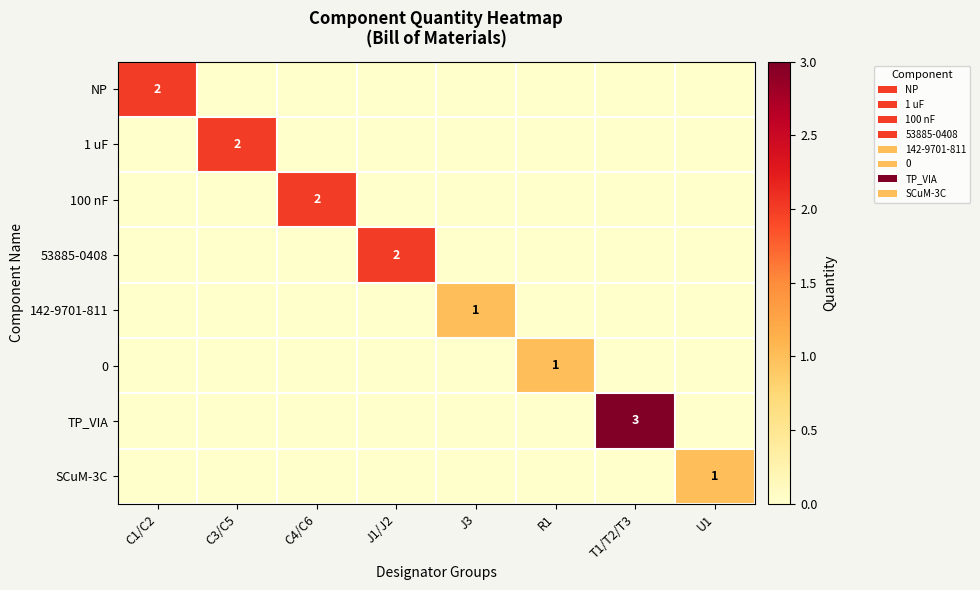

The SCuM-3C series shows 0 at J1/J2. True or false?

True